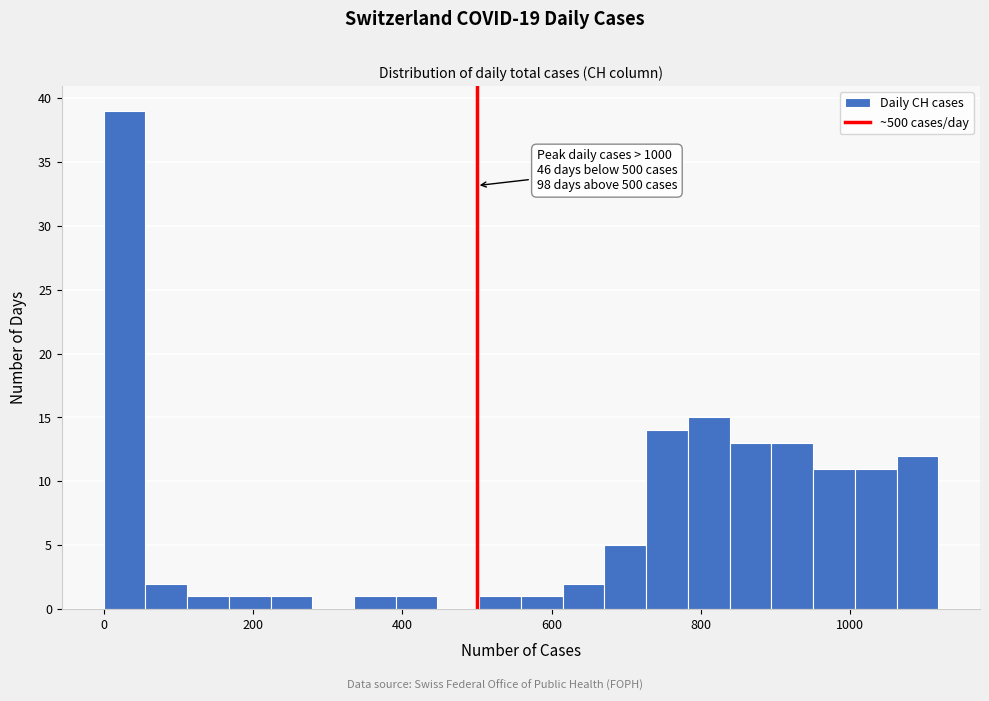

Around what value on the x-axis is the tallest bar? Give the approximate position of its centre, as read against the axis.

20